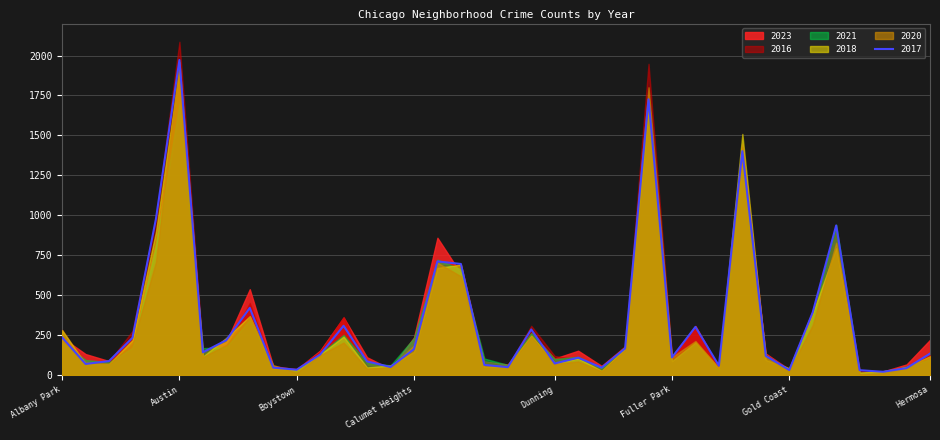

Reading right to left, list all the values displayed in this chart.

2023: 220	66	22	15	901	402	35	134	1320	48	307	102	1557	179	57	152	103	265	66	84	635	859	235	38	111	360	153	35	56	537	207	144	1851	824	226	87	131	234
2017: 134	43	20	30	936	392	31	119	1401	58	301	110	1726	166	46	108	72	285	49	63	695	711	162	50	85	308	128	33	46	420	218	142	1972	978	233	87	69	235
2016: 124	42	11	26	908	384	33	126	1448	42	305	118	1948	162	32	97	119	308	54	84	690	686	157	49	55	363	147	39	40	451	172	151	2086	983	276	83	65	282
2020: 114	46	11	7	828	313	28	109	1426	43	213	112	1801	157	24	85	69	242	56	63	618	703	185	47	41	203	124	14	62	365	188	113	1959	708	193	70	78	246
2018: 117	49	24	15	794	388	43	94	1509	42	205	87	1672	164	26	105	74	246	55	52	691	670	145	60	47	240	129	34	41	368	233	115	1912	898	218	69	69	281
2021: 97	54	14	15	941	363	31	123	1302	25	197	89	1659	175	43	114	100	262	63	103	661	722	231	60	77	251	134	21	49	345	174	168	1695	811	170	79	94	203